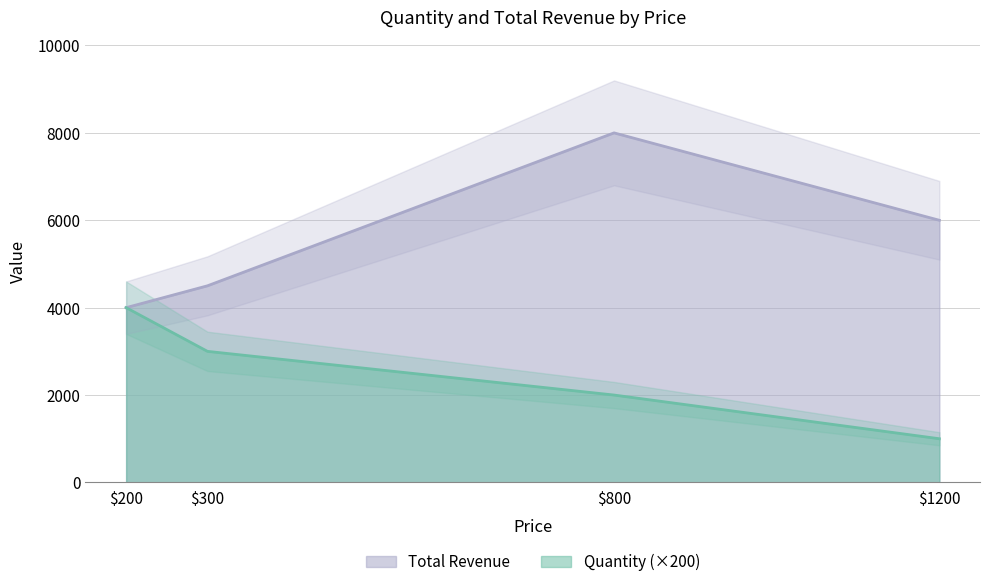

How many values in the Total Revenue series exceed 6000?

1